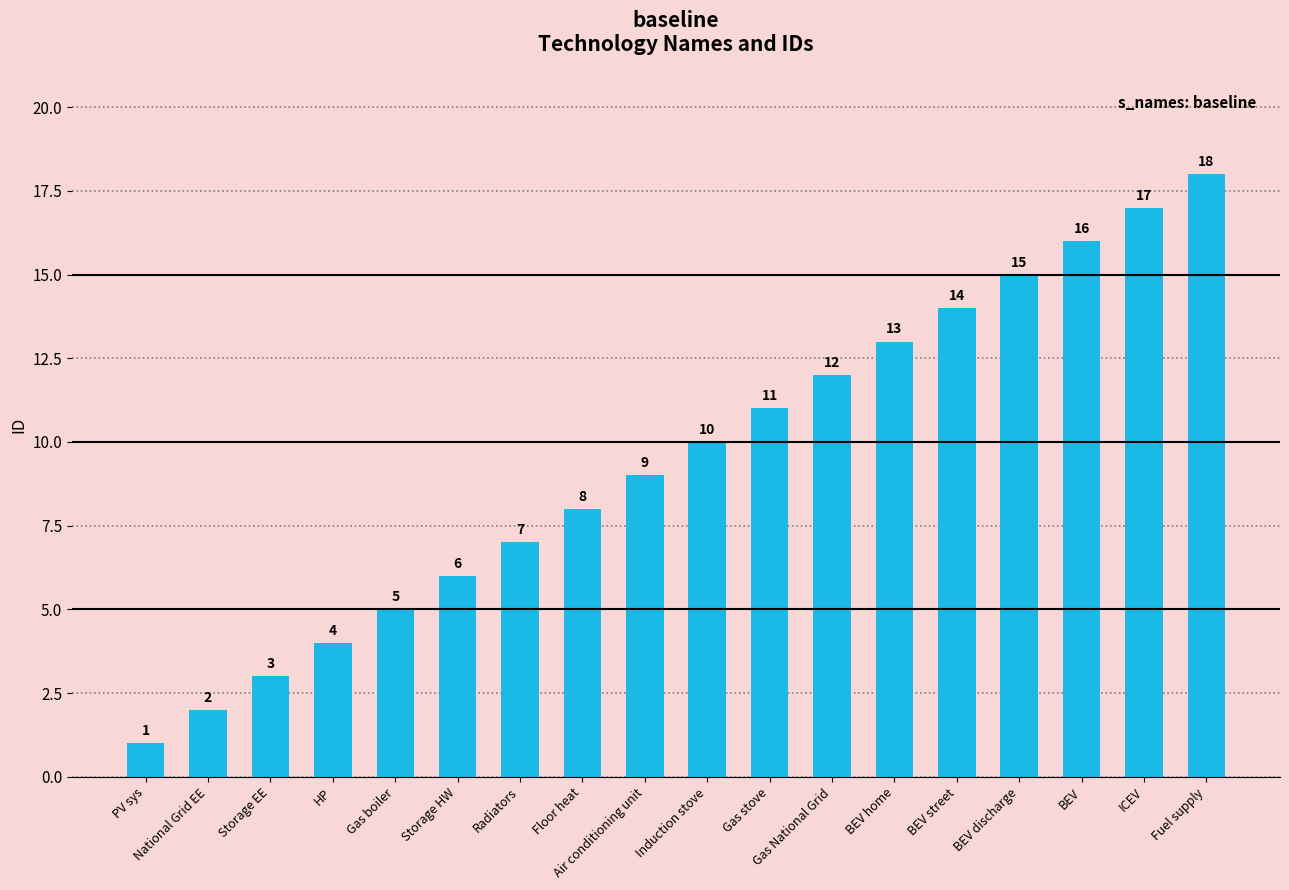

Between PV sys and BEV home, which is larger?

BEV home